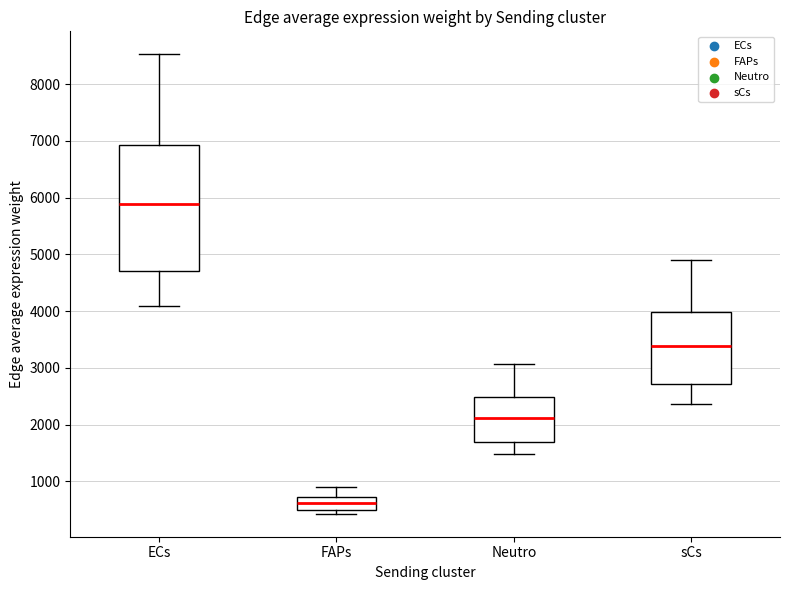

Comparing the boxes themselves (not the whiskers), which one is the tallest?

ECs